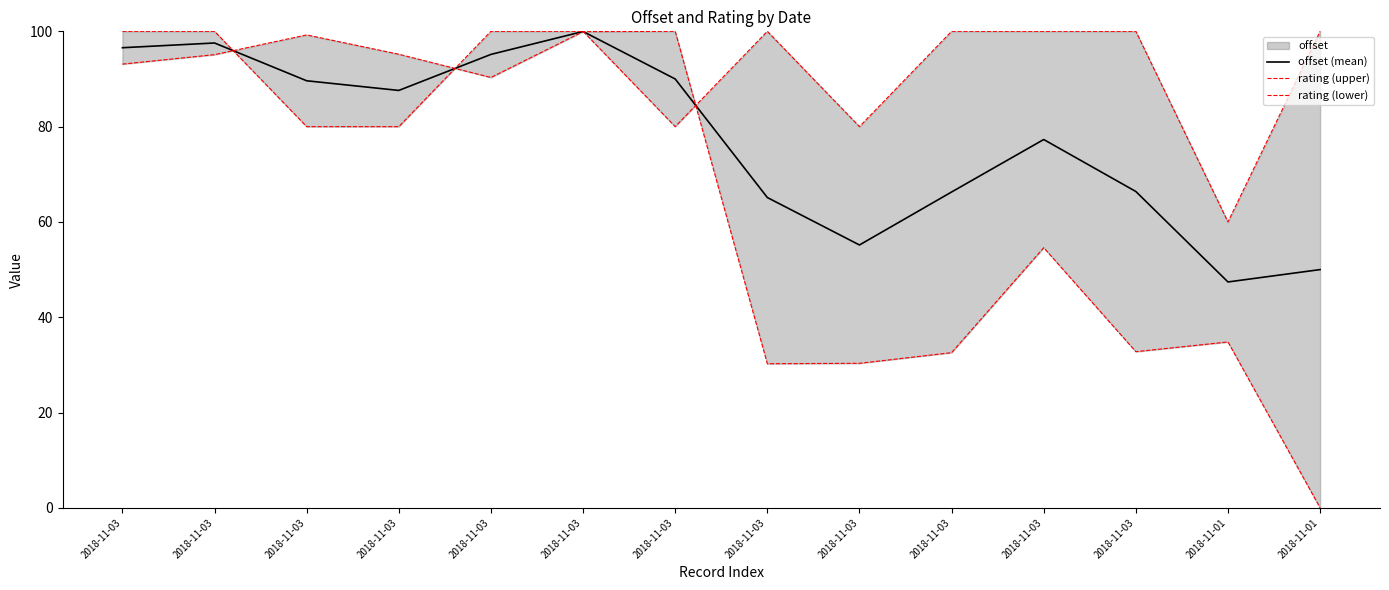

Which category has the highest value in the rating (upper) series?

2018-11-03